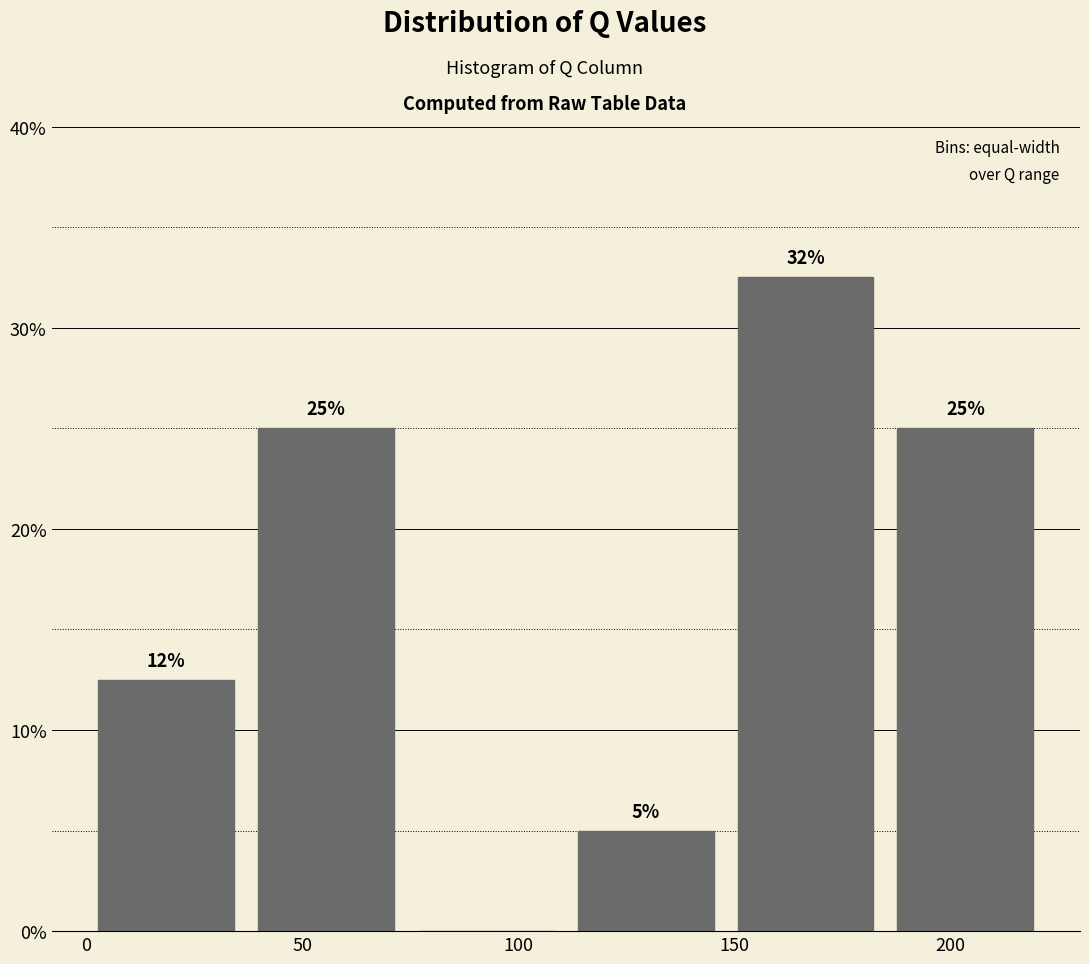

Which range on the x-axis has the tallest bar?

150 to 185